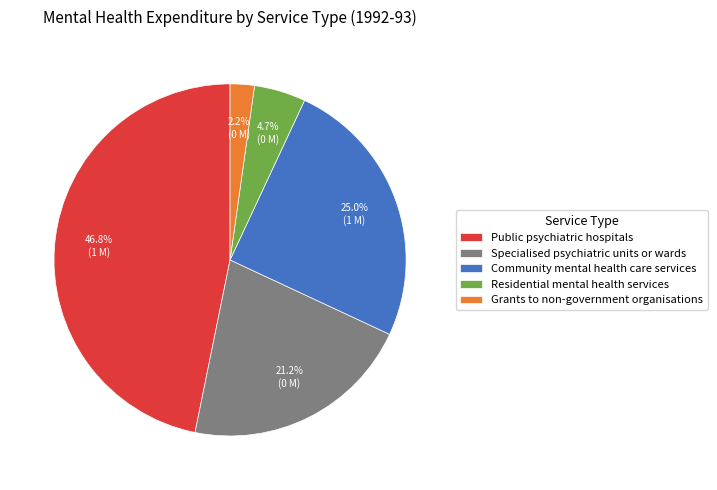

To the nearest percent, what is the difference between the largest and smallest slice percentages?

45%